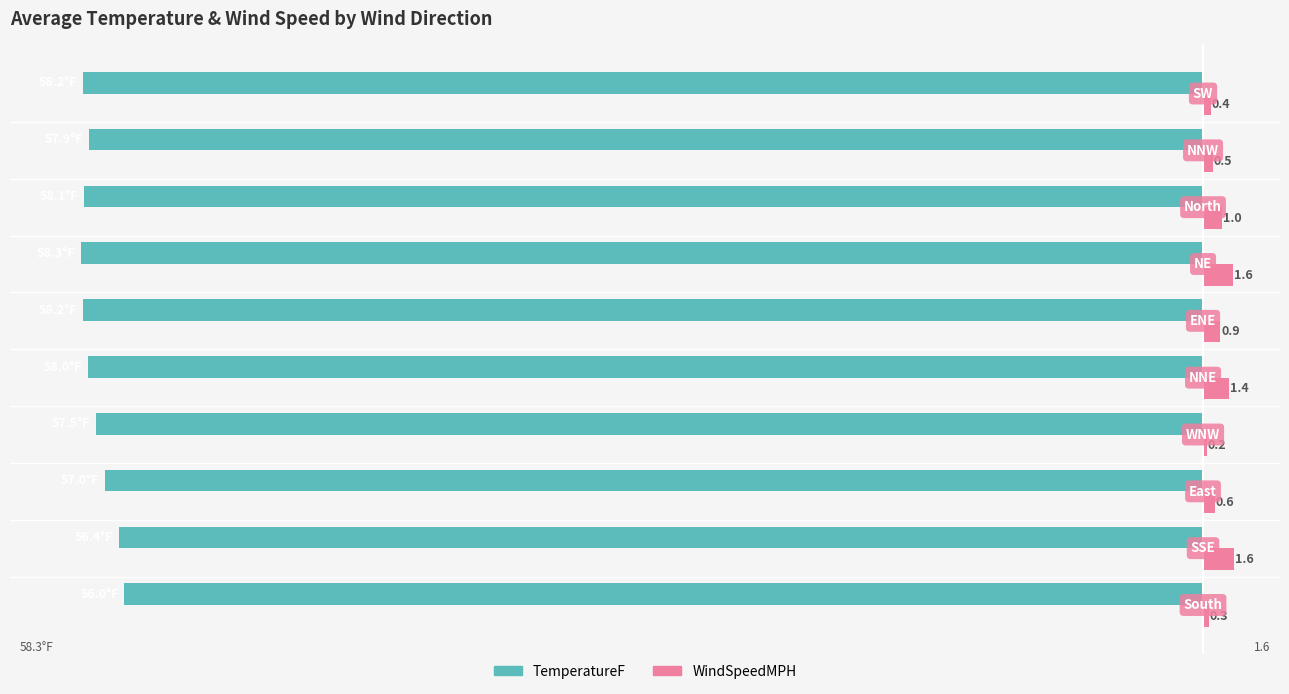

List the series in order of their peak value, lowest first.

TemperatureF, WindSpeedMPH